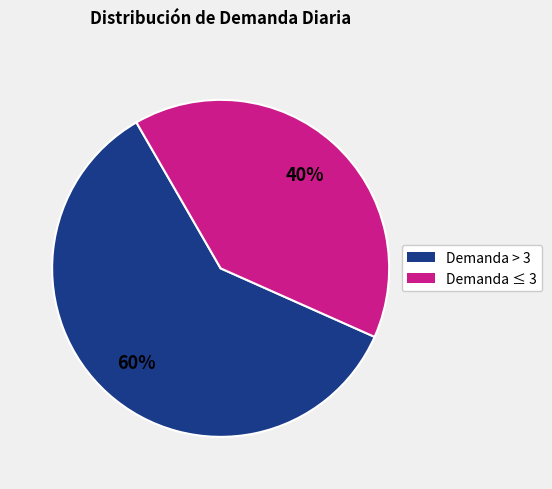

To the nearest percent, what is the average slice percentage?

50%